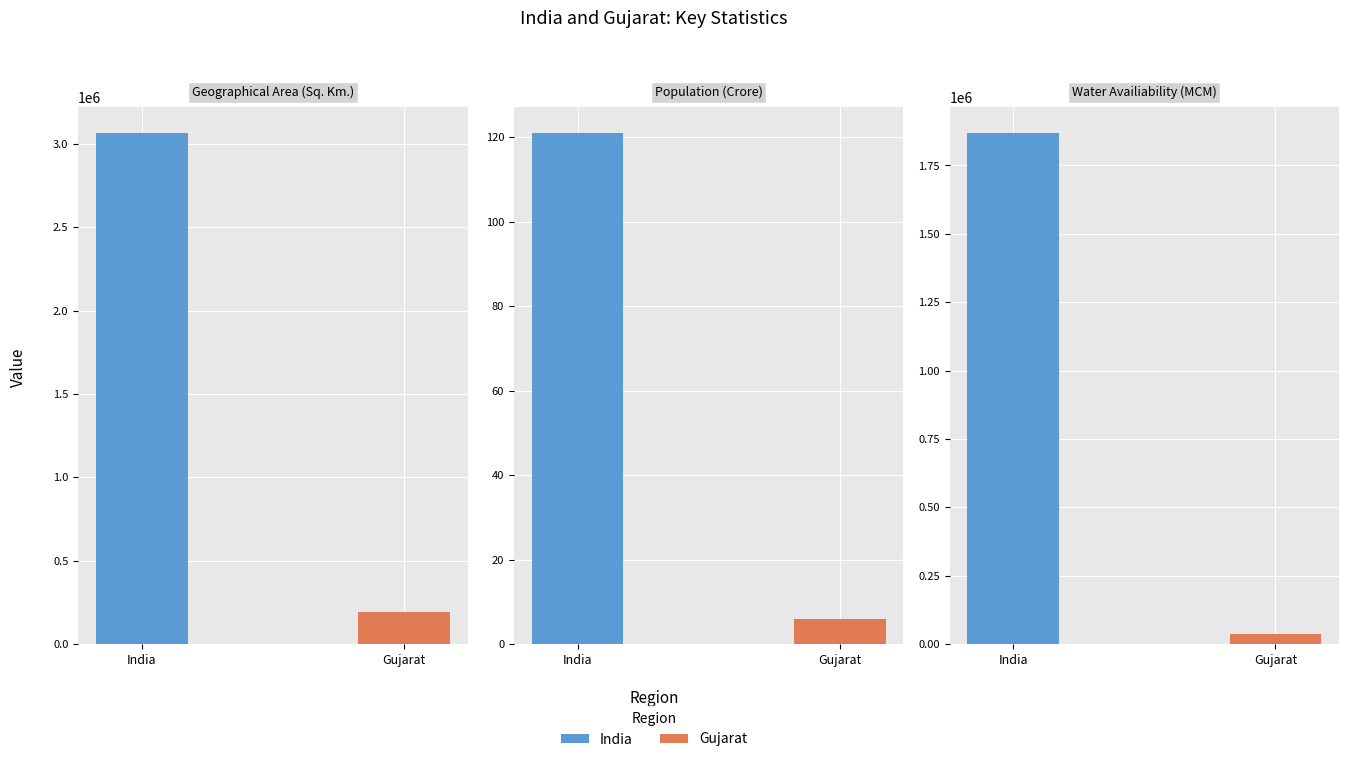

How many values in the India series are below 1869000?

1